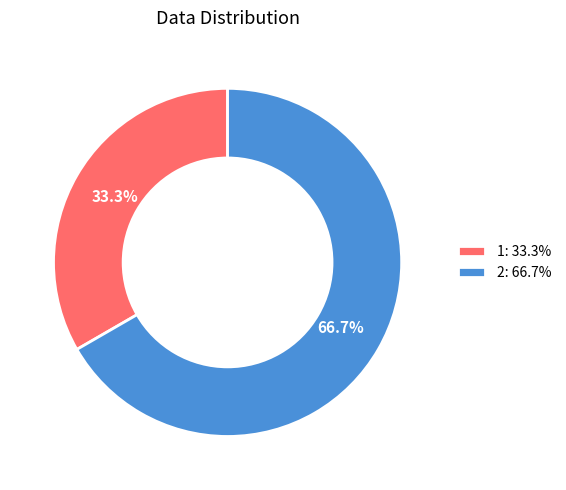

To the nearest percent, what is the difference between the 1 and 2 slice percentages?

33%